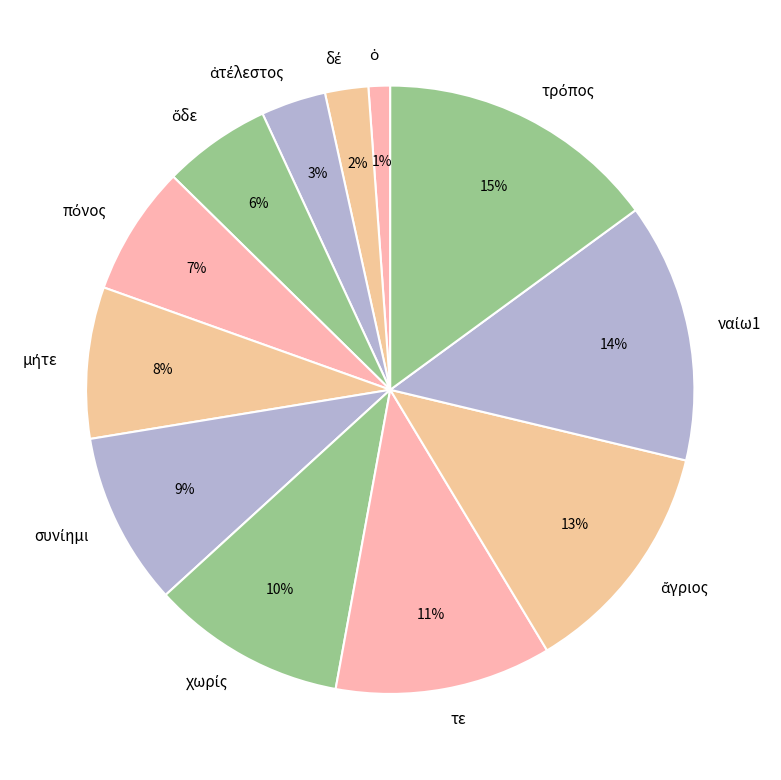

To the nearest percent, what is the average slice percentage?

8%